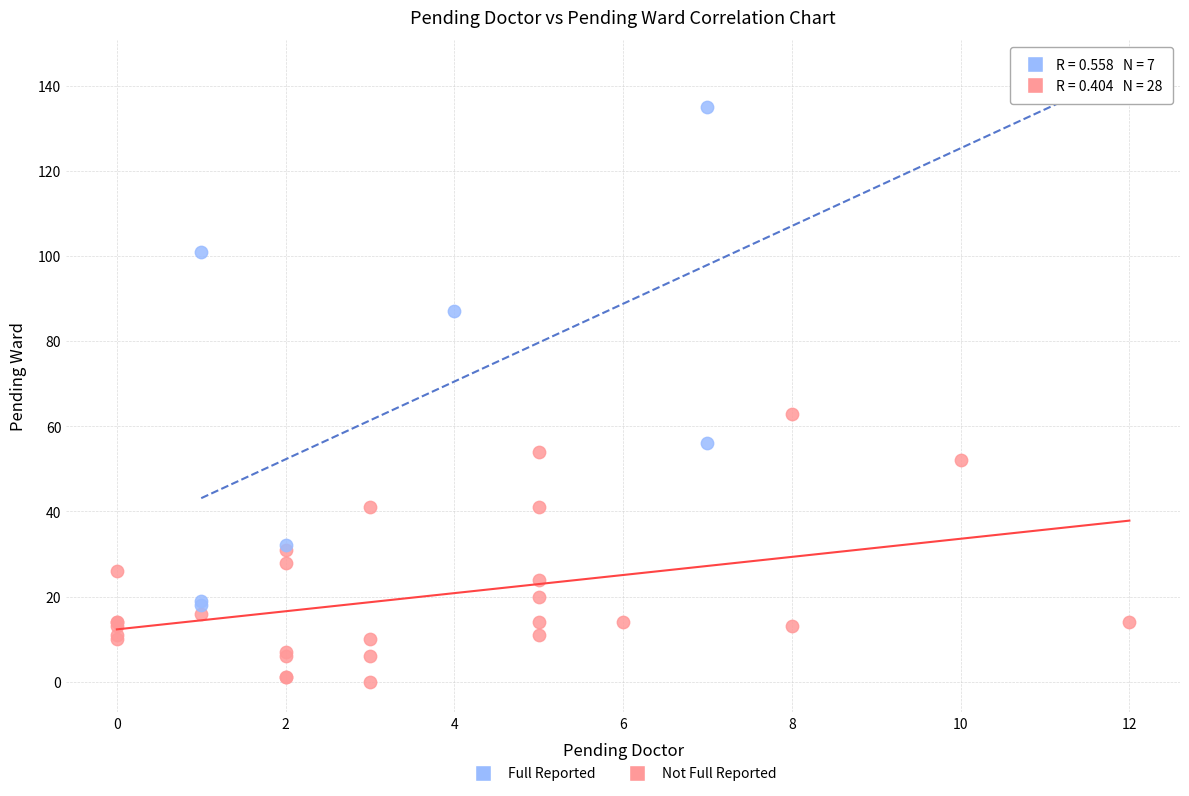

Which series reaches the minimum Y coordinate?

Not Full Reported